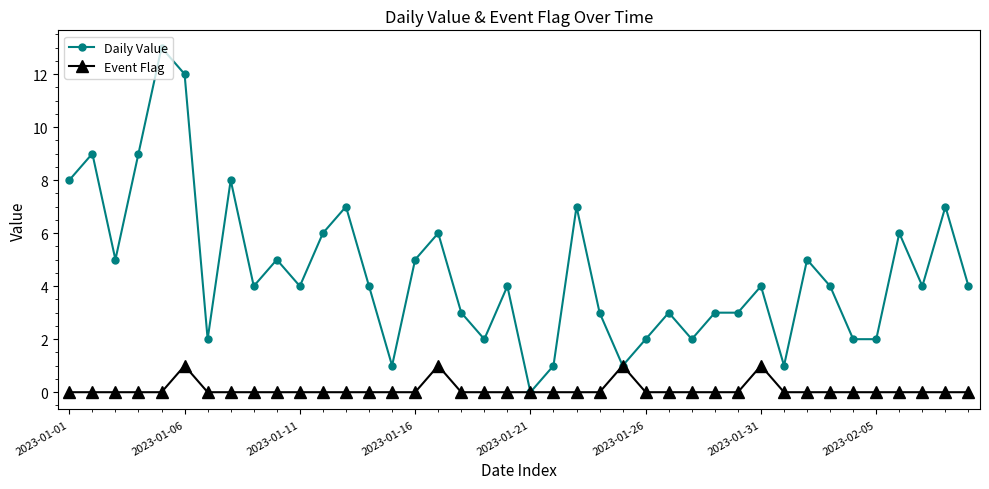

Which series has the widest spread of values?

Daily Value